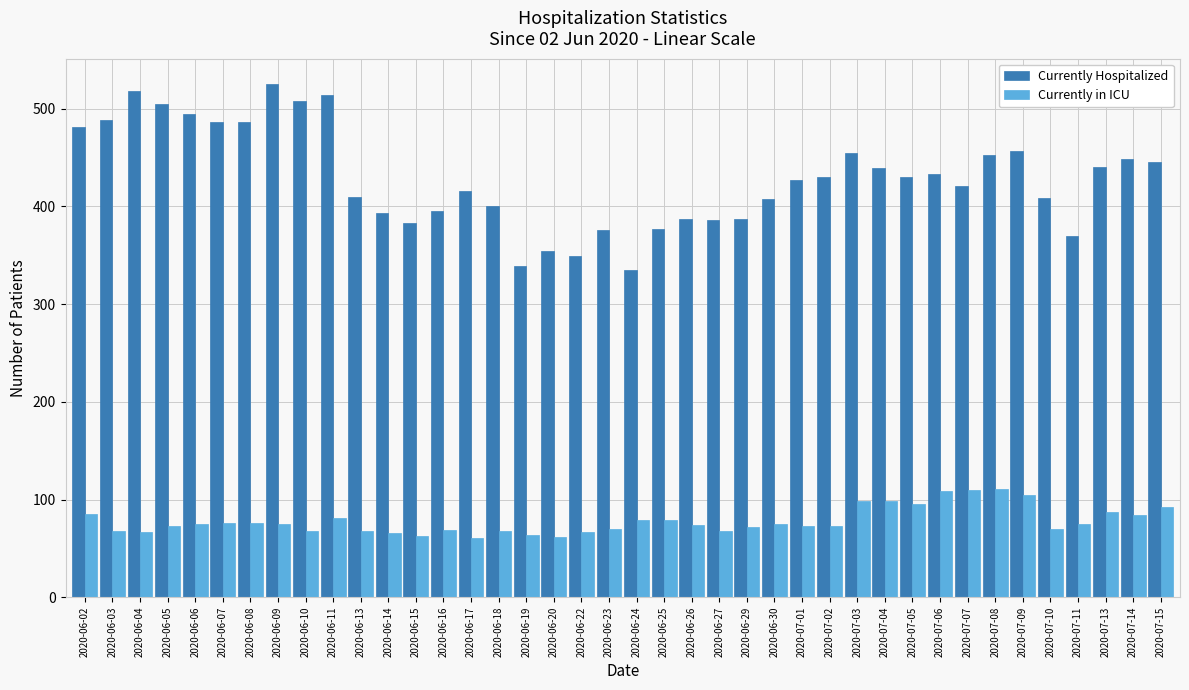

The Currently in ICU series shows 62 at 2020-06-20. True or false?

True